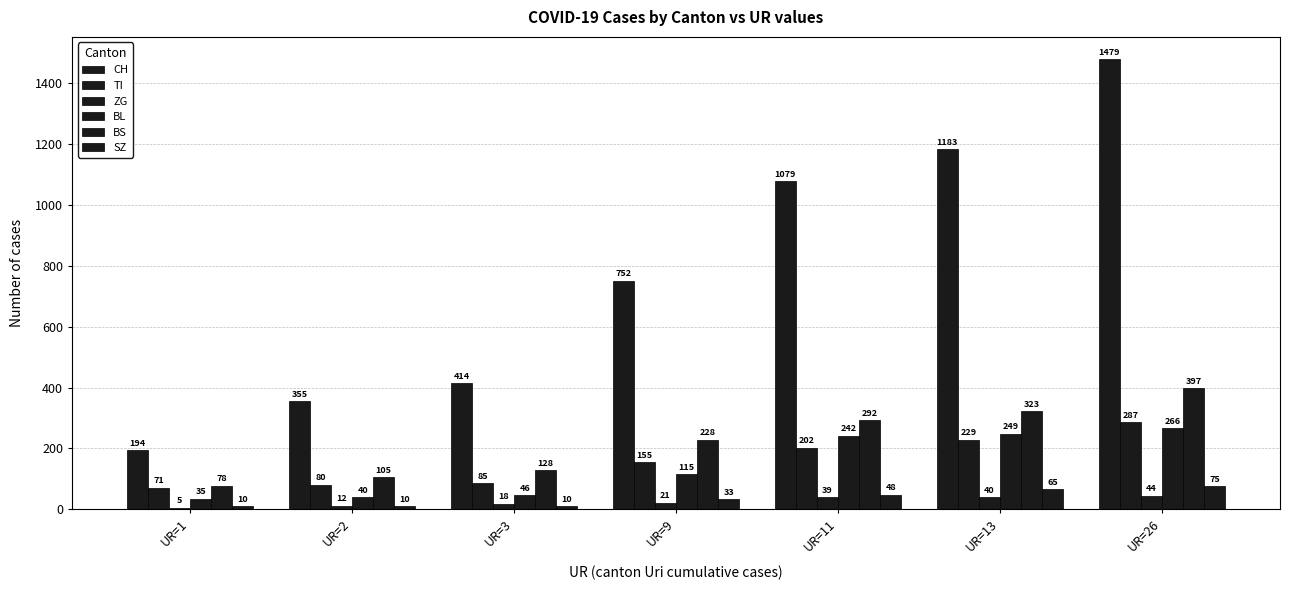

What is the value of the BS bar at the 7th from the left?

397